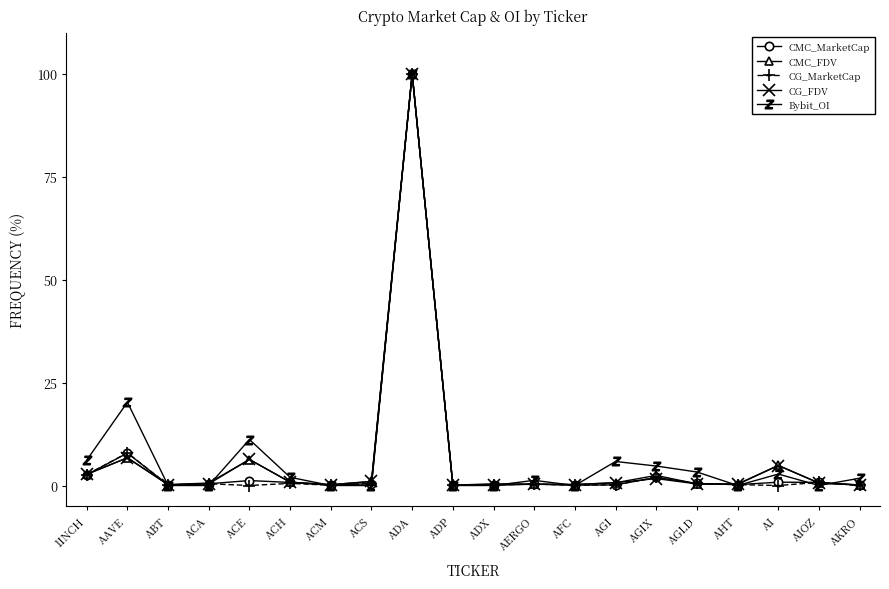

What is the greatest value displayed?

100.0